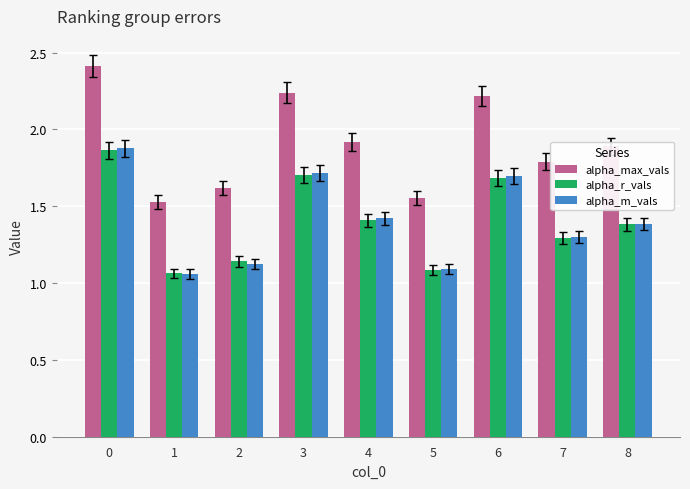

At which label is alpha_r_vals closest to 1?

1